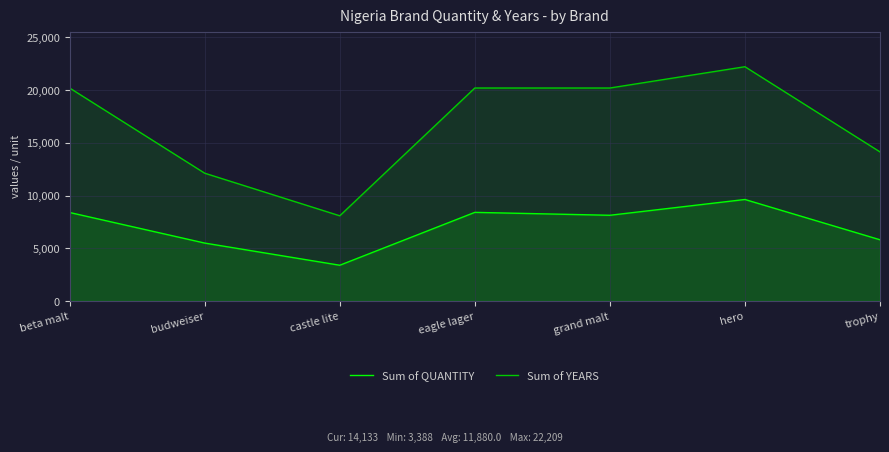

Which series changed the most between hero and trophy?

Sum of YEARS